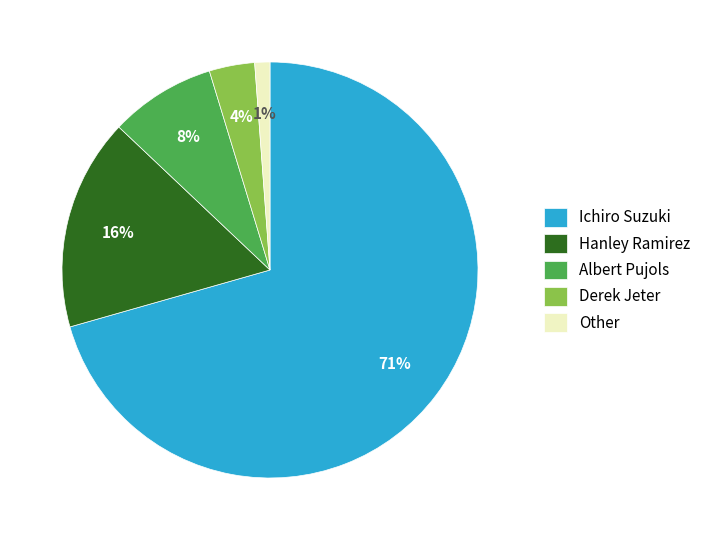

What is the smallest slice in the pie chart?

Other